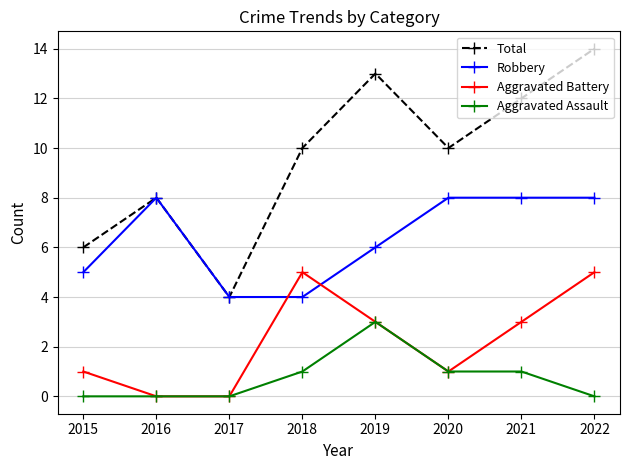

At which category is the sum across all series the highest?

2022